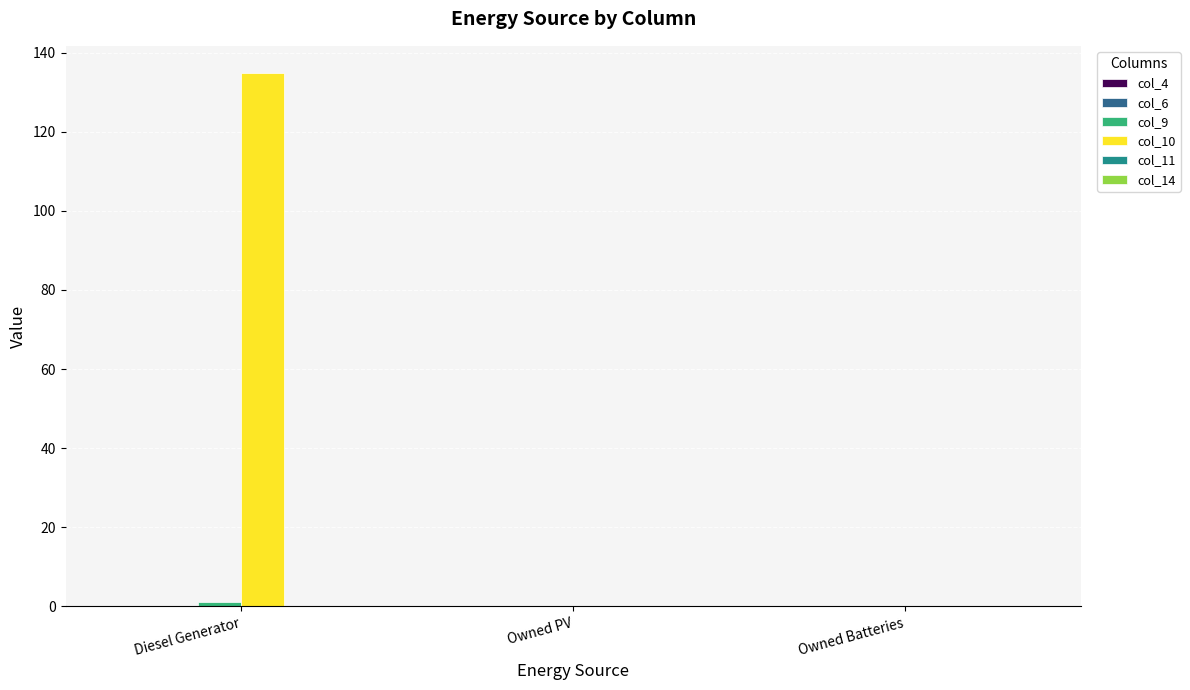

Which category has the highest value across all series?

Diesel Generator